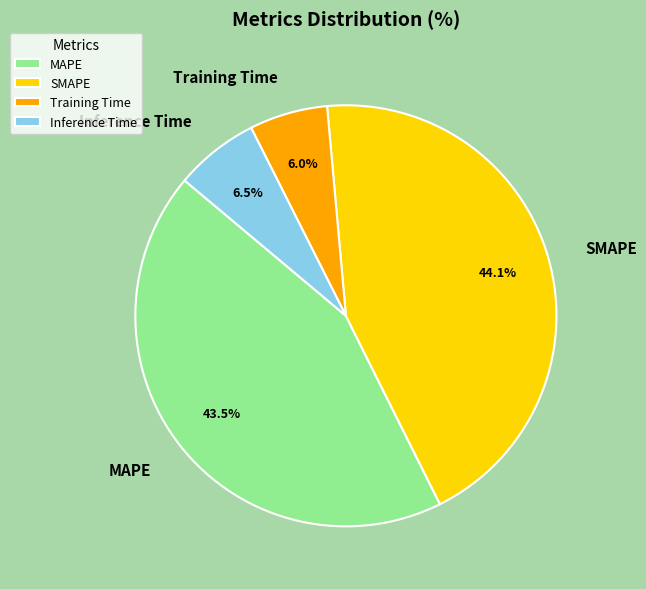

What is the largest slice in the pie chart?

SMAPE